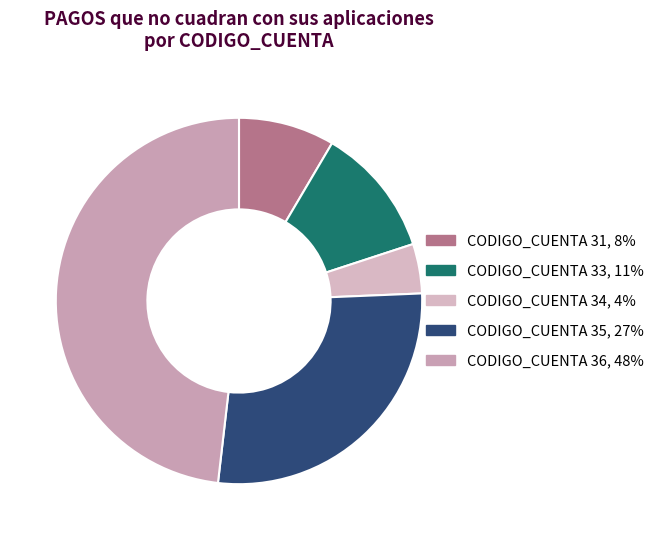

Count the number of slices in the pie.

5